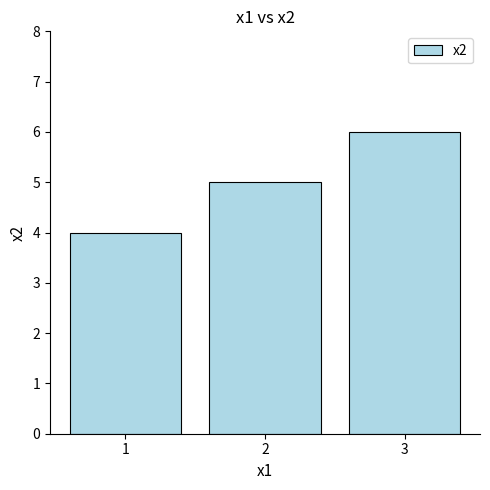

Which has a higher value, 1 or 3?

3